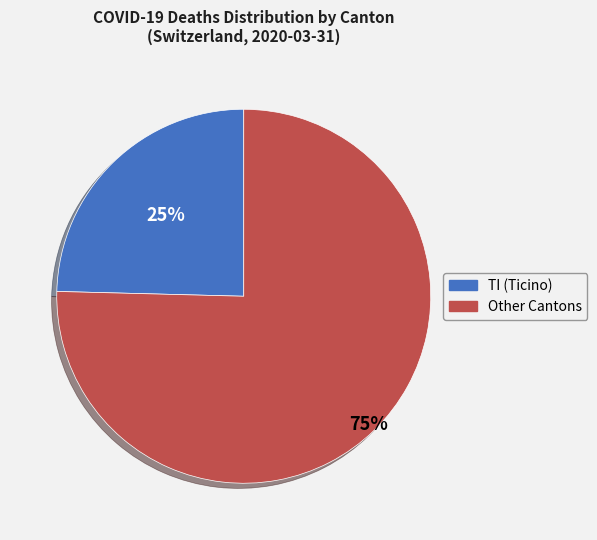

To the nearest percent, what is the average slice percentage?

50%